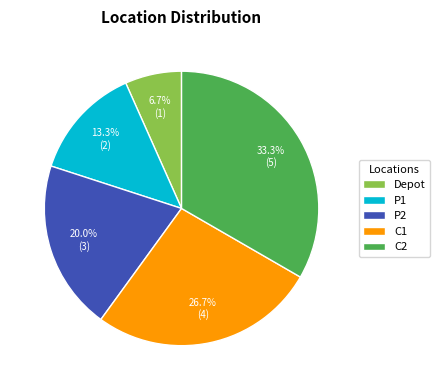

The C1 slice represents 21% of the pie. True or false?

False